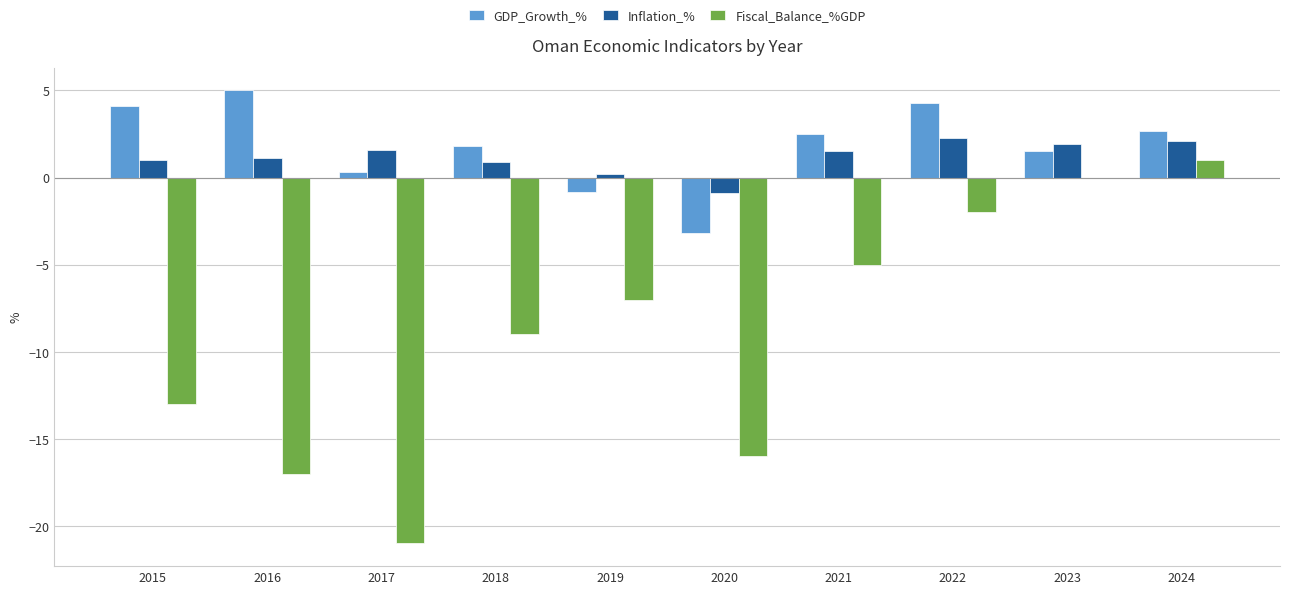

Which series changed the most between 2015 and 2022?

Fiscal_Balance_%GDP